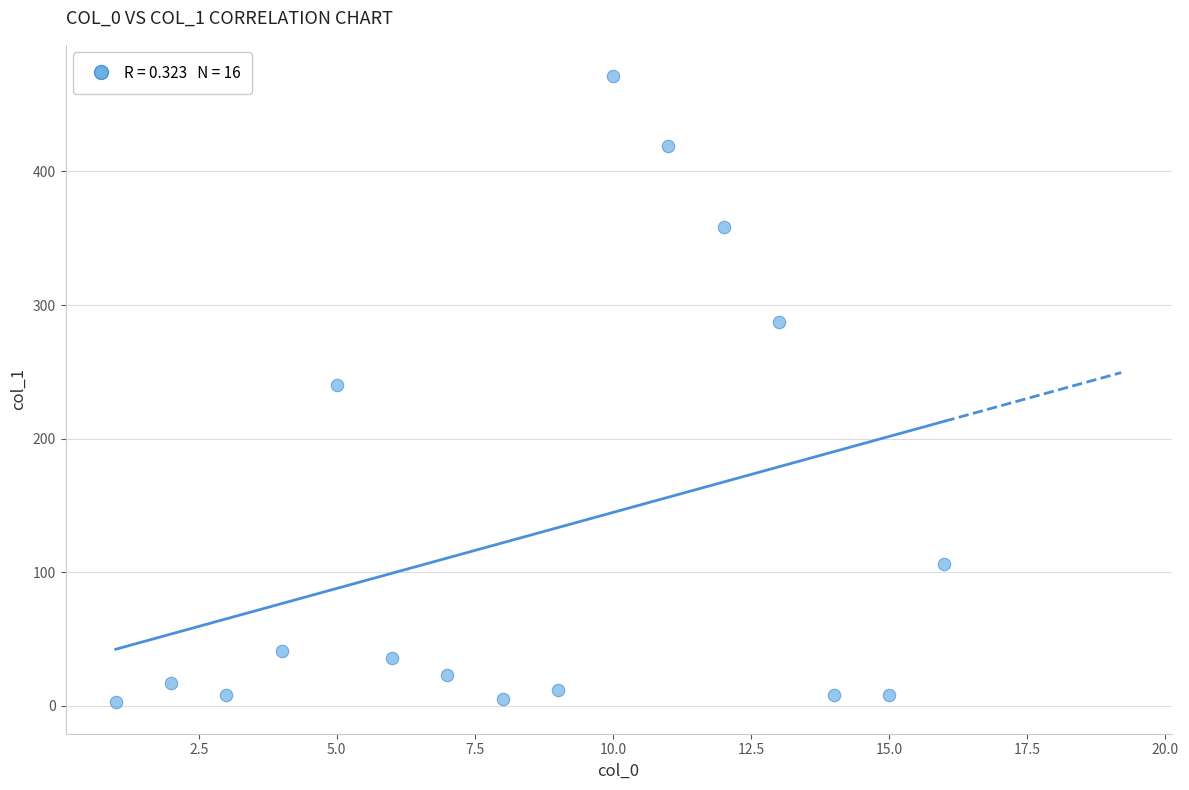

What is the range of X values (max minus min)?

15.0